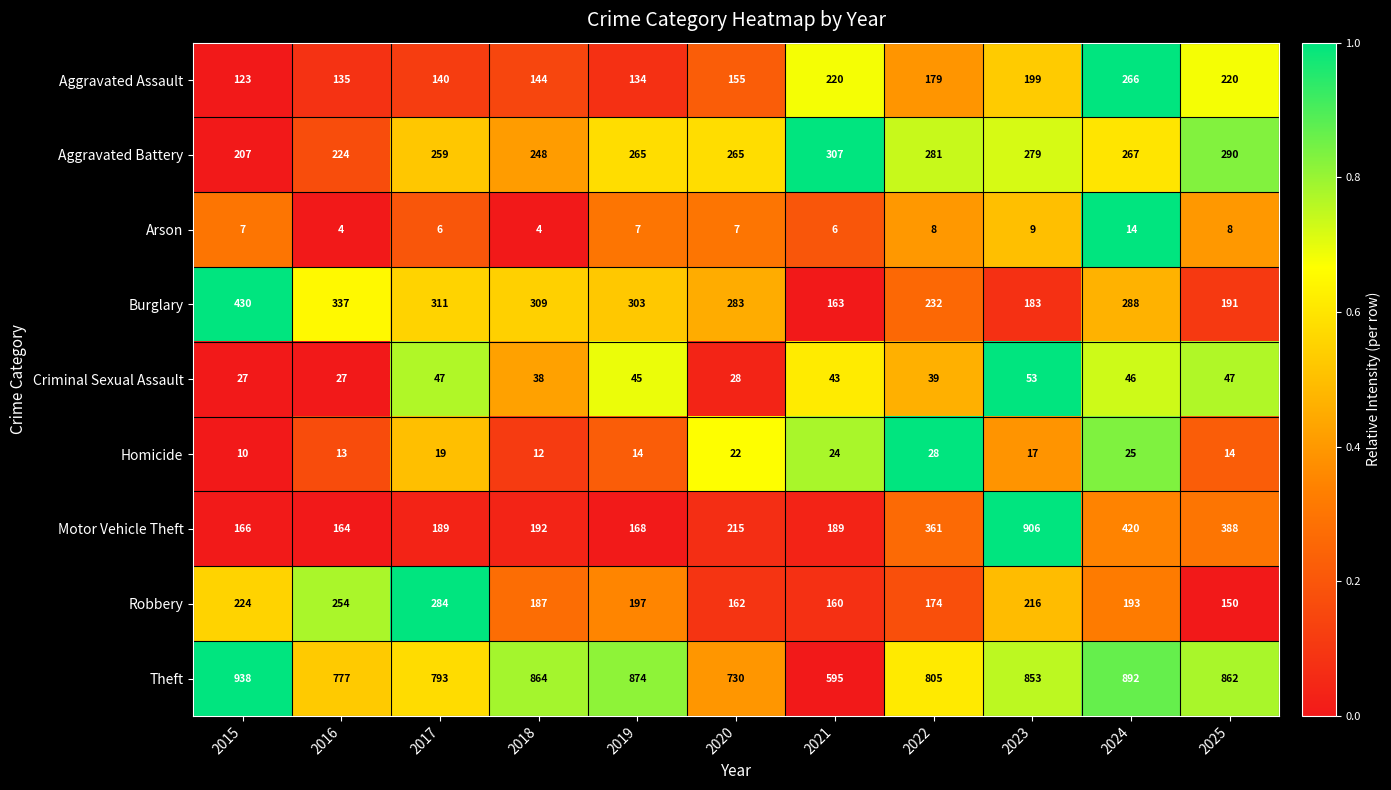

The Homicide series shows 25 at 2024. True or false?

True